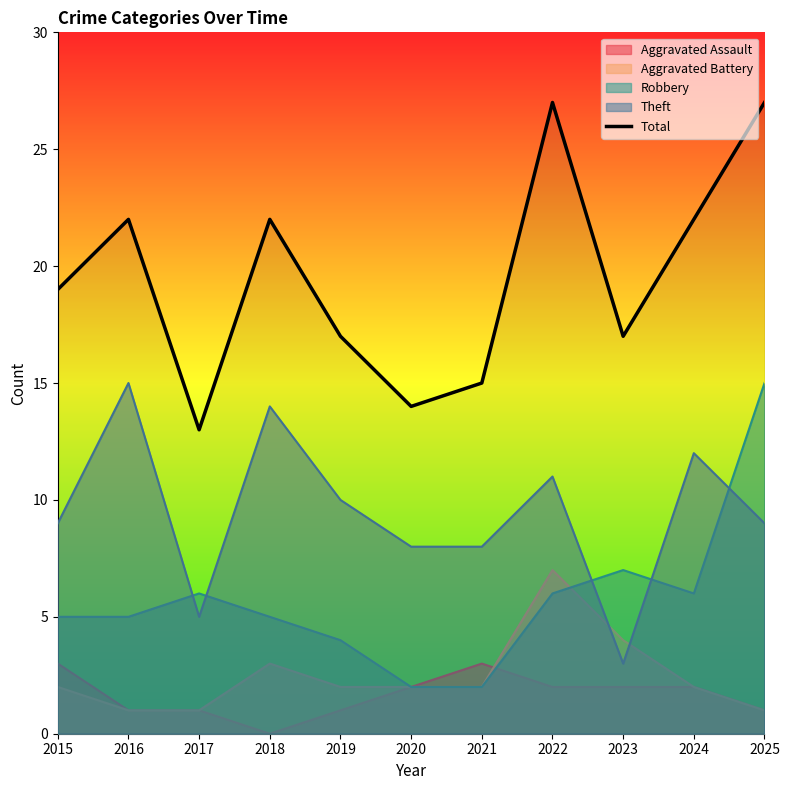

Reading right to left, transcribe all the data shown in this chart.

2025=27	2024=22	2023=17	2022=27	2021=15	2020=14	2019=17	2018=22	2017=13	2016=22	2015=19